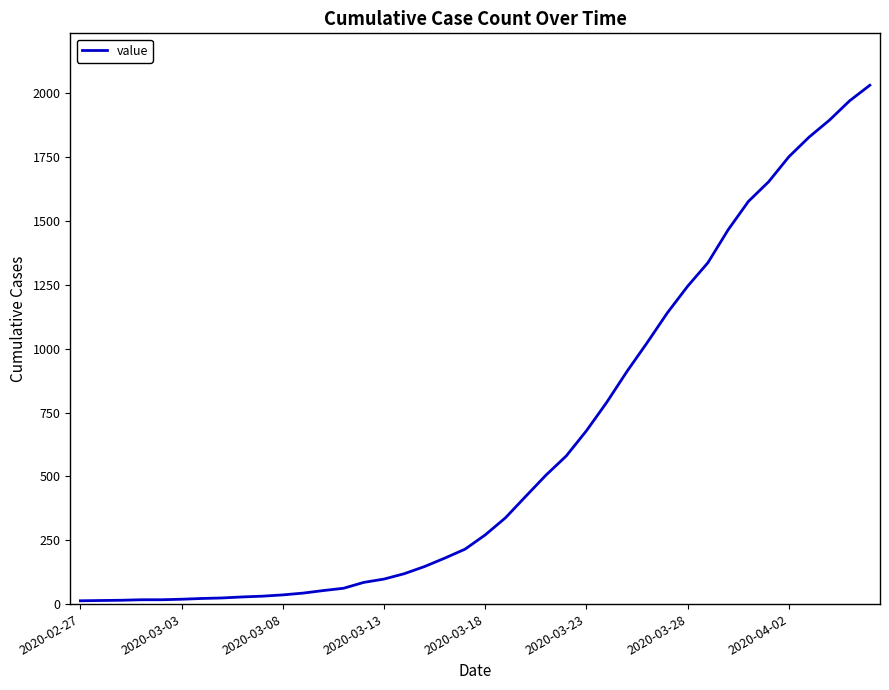

What is the greatest value displayed?

2032